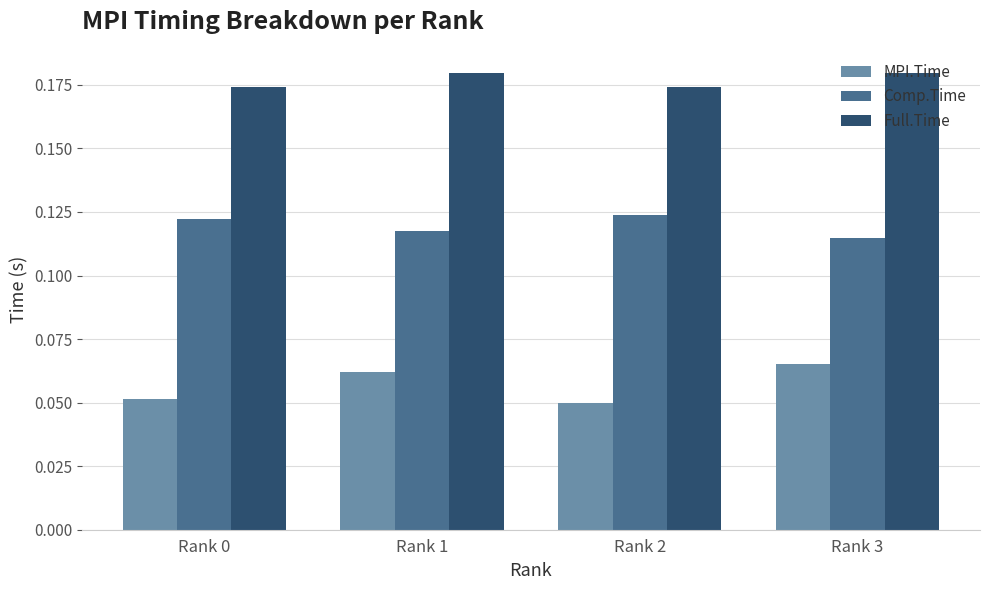

Is it true that Full.Time equals 0.3 at Rank 1?

False